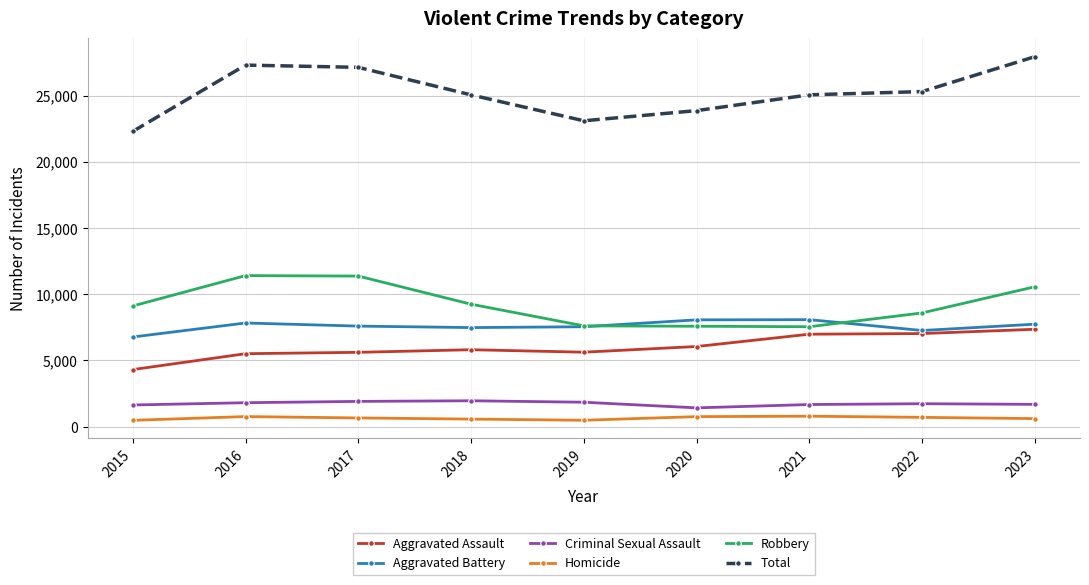

What is the value of the Total point at the 8th from the left?

25299